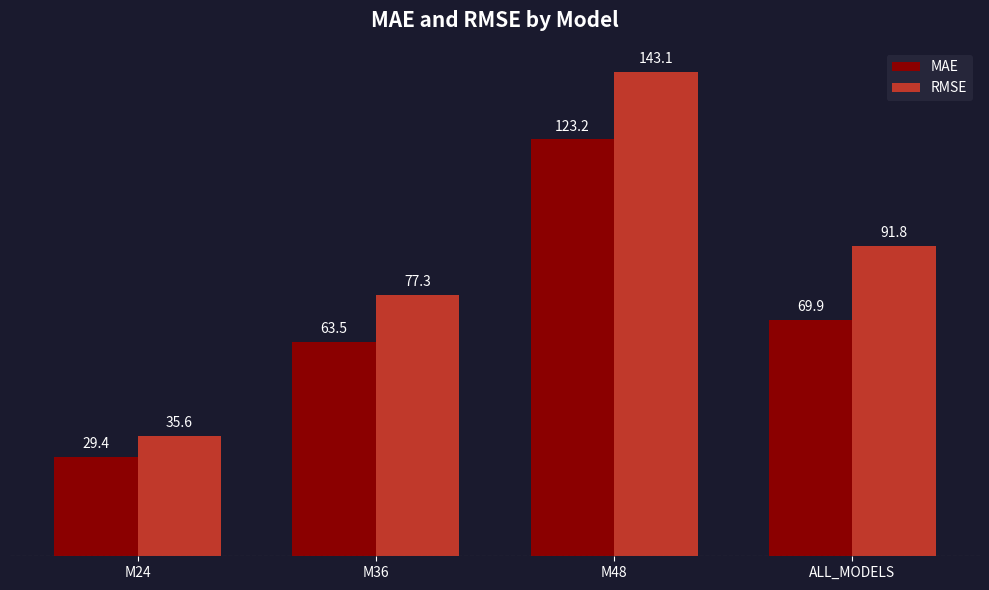

Is the value of MAE at M36 greater than the value of RMSE at M48?

No